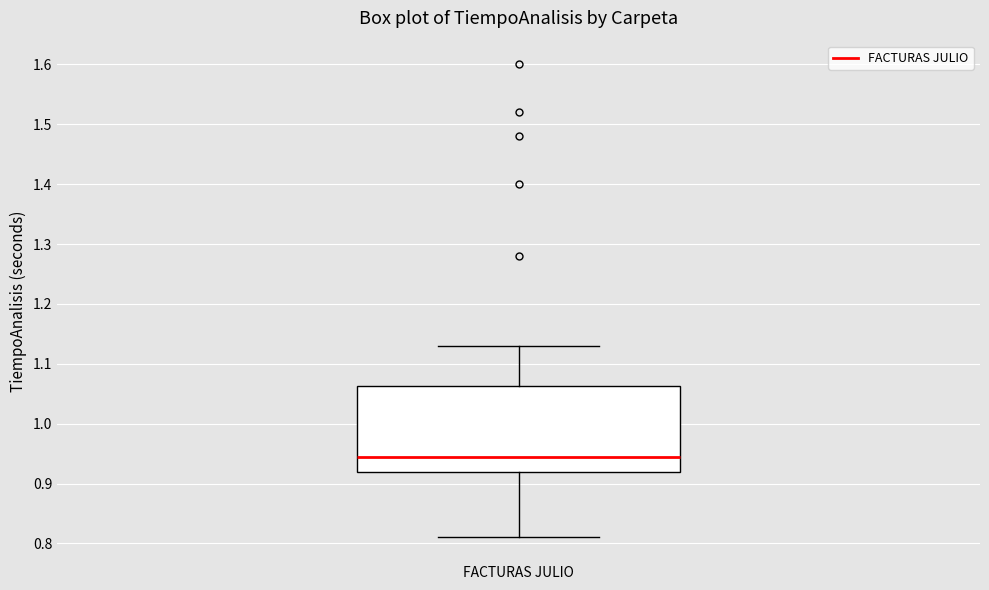

Where is the upper edge of the box for FACTURAS JULIO on the y-axis? The values are not printed on the chart, so give them approximately, as read against the axis.

1.06